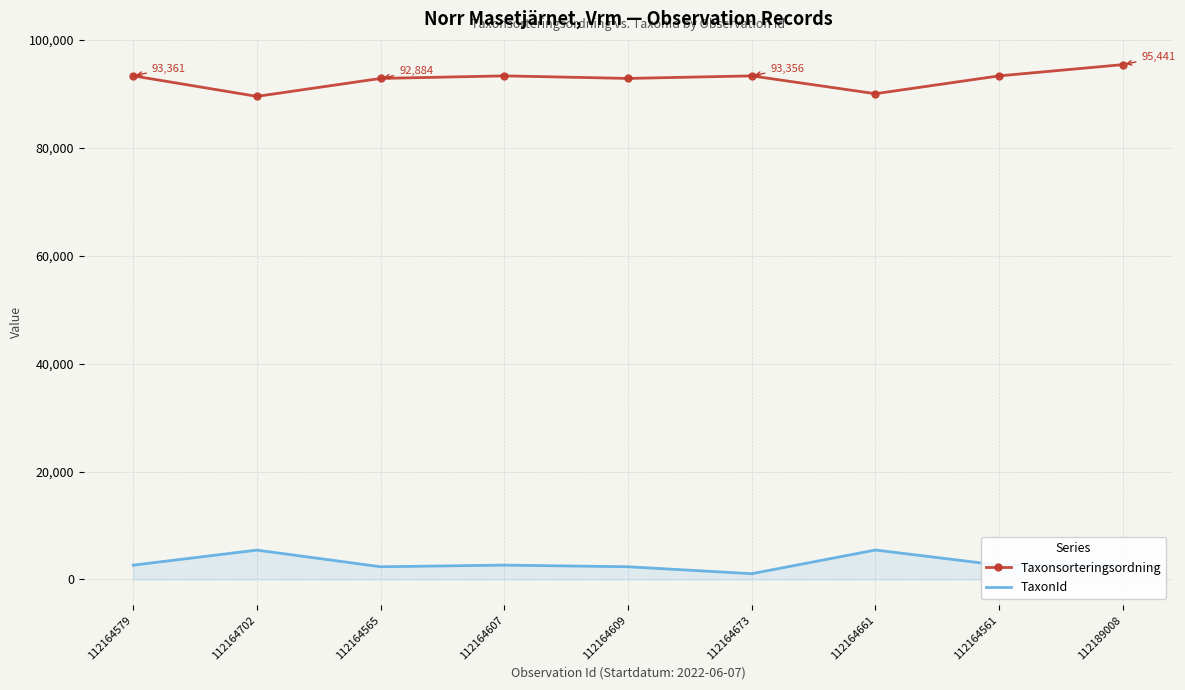

Which category has the highest value across all series?

112189008